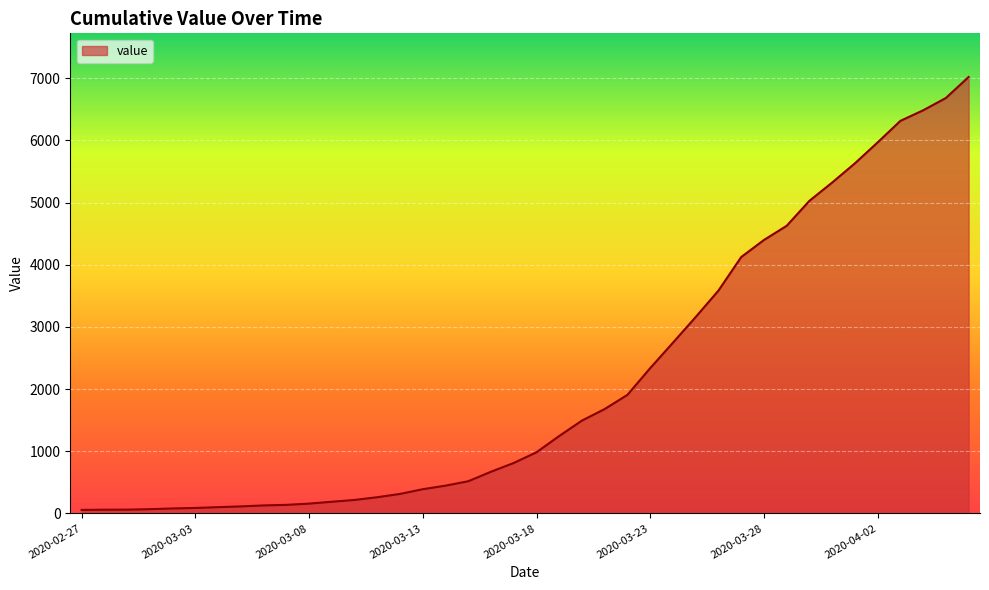

What is the greatest value displayed?

7021